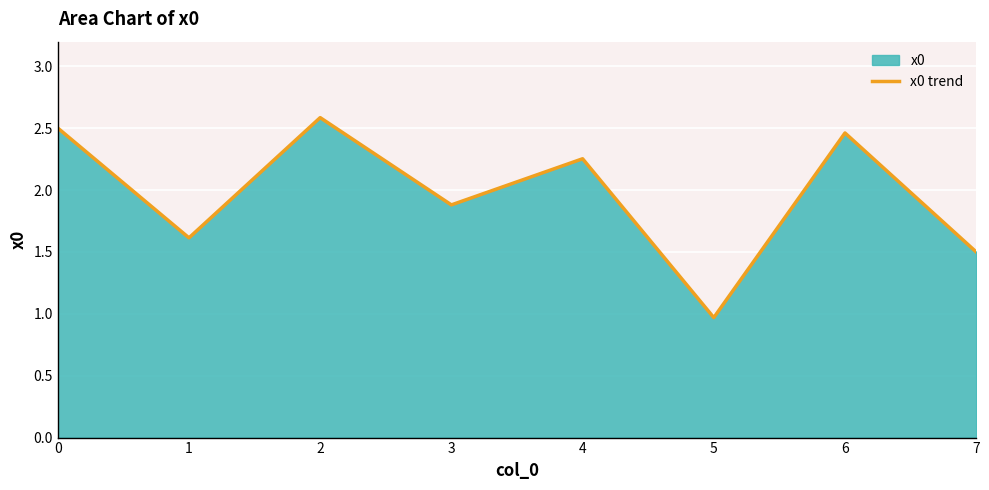

How many data points does each series have?

8